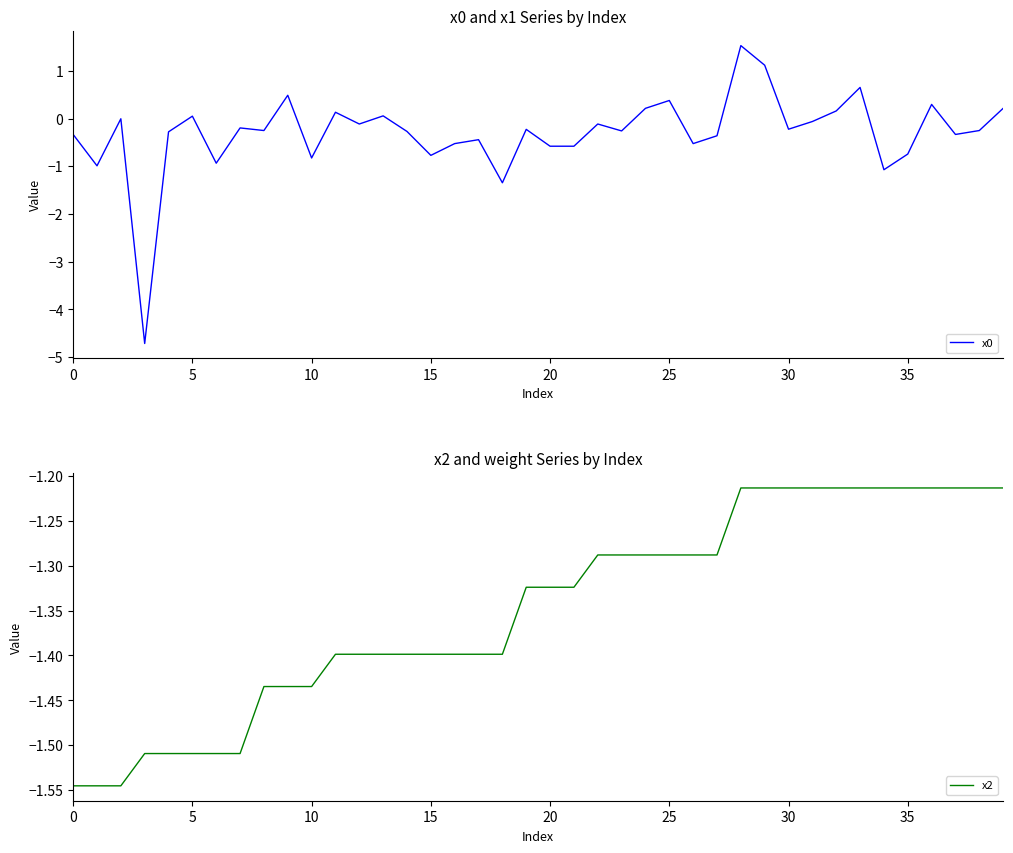

What is the sum of all x0 values?

-12.0